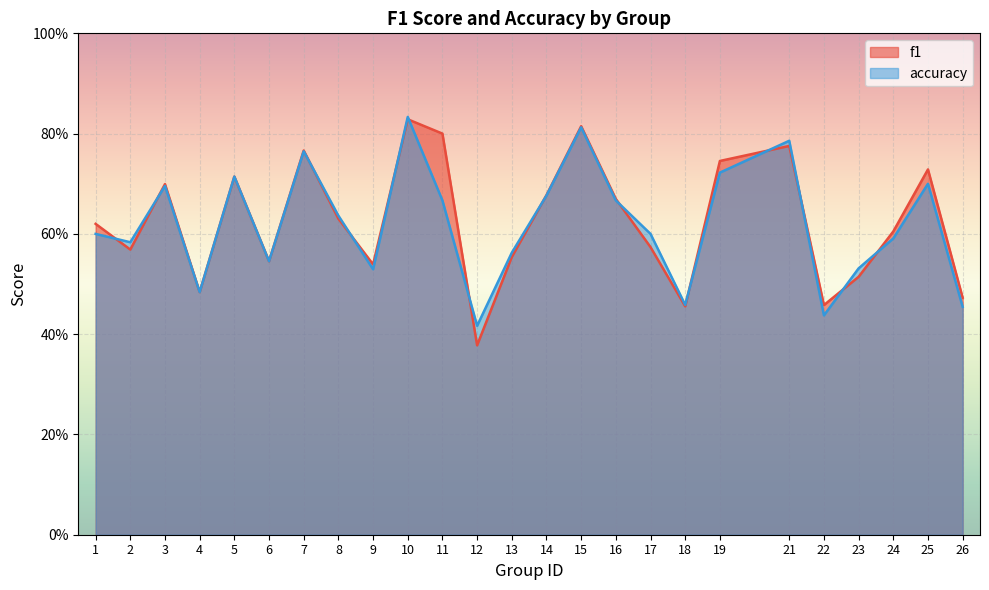

Reading left to right, transcribe all the data shown in this chart.

f1: 1=0.6	2=0.6	3=0.7	4=0.5	5=0.7	6=0.5	7=0.8	8=0.6	9=0.5	10=0.8	11=0.8	12=0.4	13=0.6	14=0.7	15=0.8	16=0.7	17=0.6	18=0.5	19=0.7	21=0.8	22=0.5	23=0.5	24=0.6	25=0.7	26=0.5
accuracy: 1=0.6	2=0.6	3=0.7	4=0.5	5=0.7	6=0.5	7=0.8	8=0.6	9=0.5	10=0.8	11=0.7	12=0.4	13=0.6	14=0.7	15=0.8	16=0.7	17=0.6	18=0.5	19=0.7	21=0.8	22=0.4	23=0.5	24=0.6	25=0.7	26=0.5